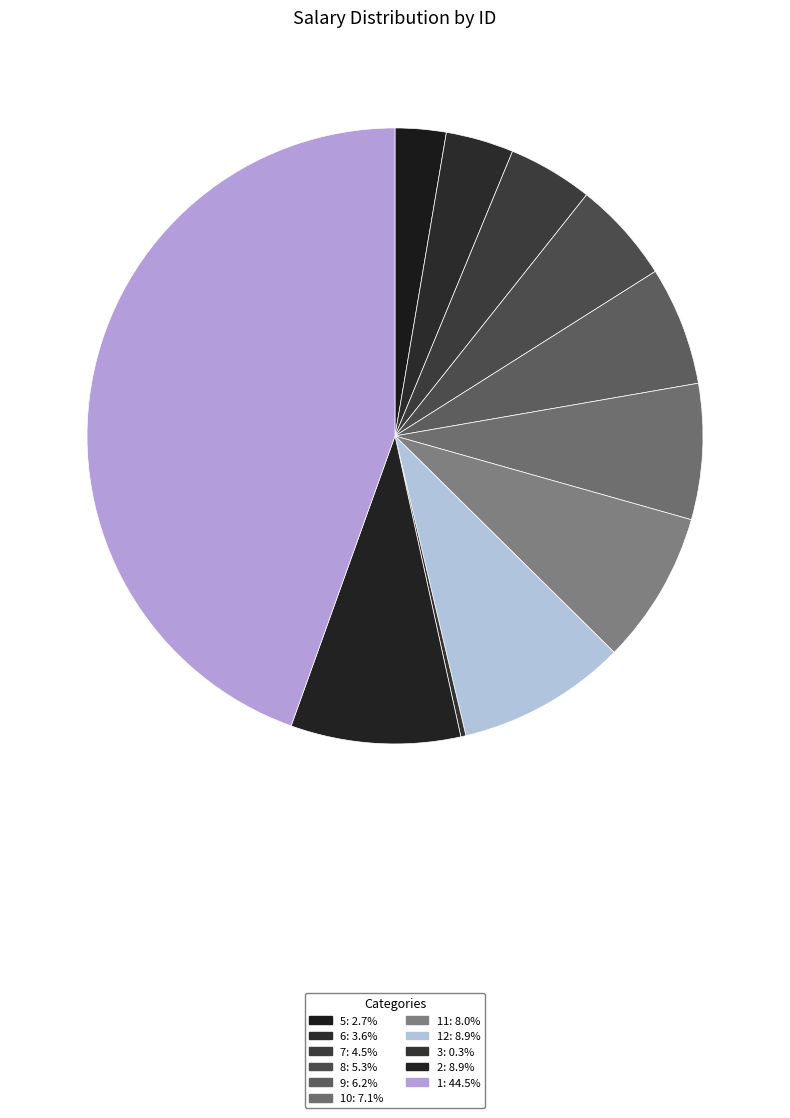

Which slice is the largest?

1